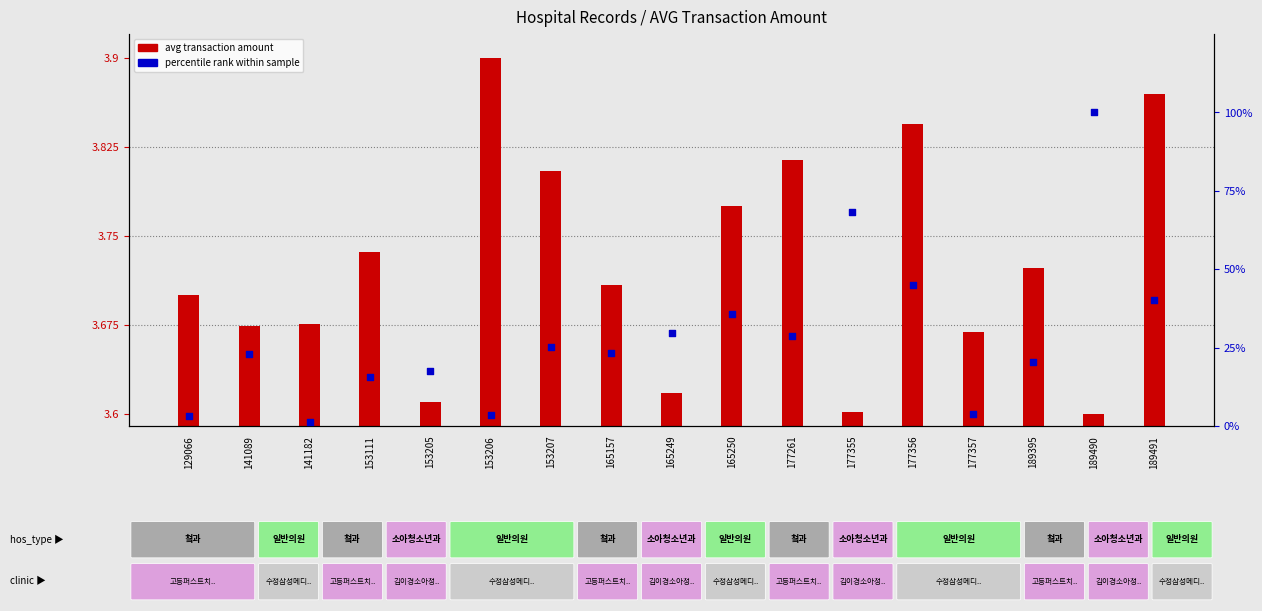

At how many categories does at least one series exceed 68?

2